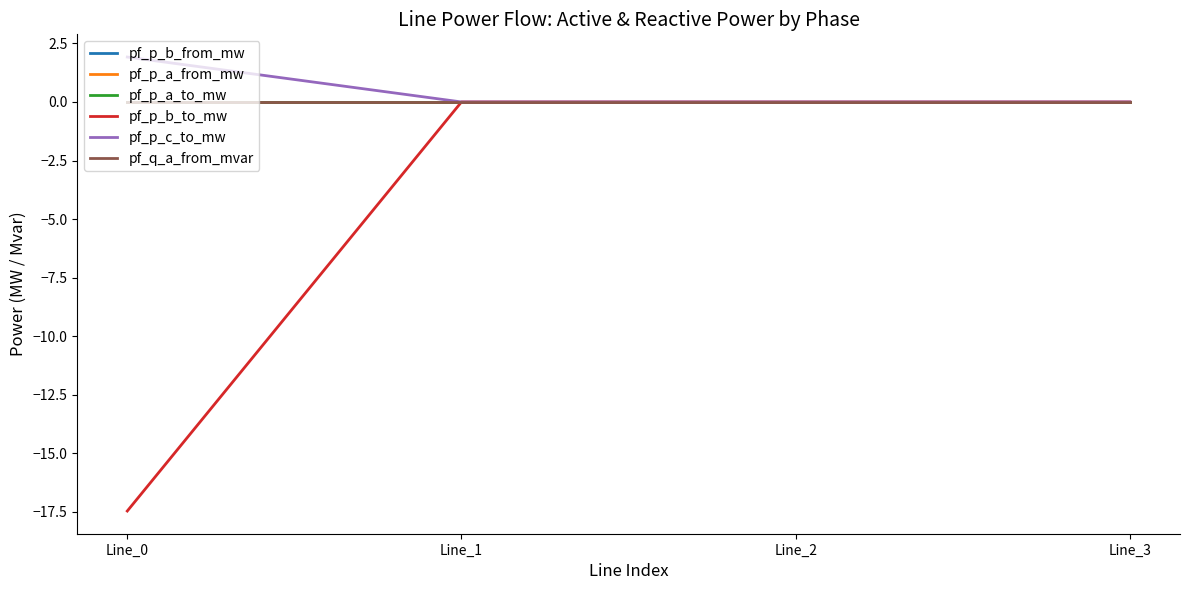

Is it true that pf_q_a_from_mvar equals -0.0 at Line_3?

True